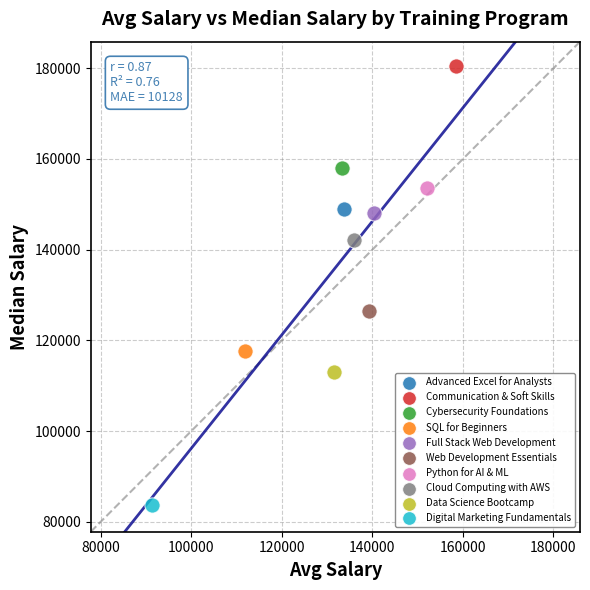

What are all the series names shown in the legend?

Advanced Excel for Analysts, Communication & Soft Skills, Cybersecurity Foundations, SQL for Beginners, Full Stack Web Development, Web Development Essentials, Python for AI & ML, Cloud Computing with AWS, Data Science Bootcamp, Digital Marketing Fundamentals